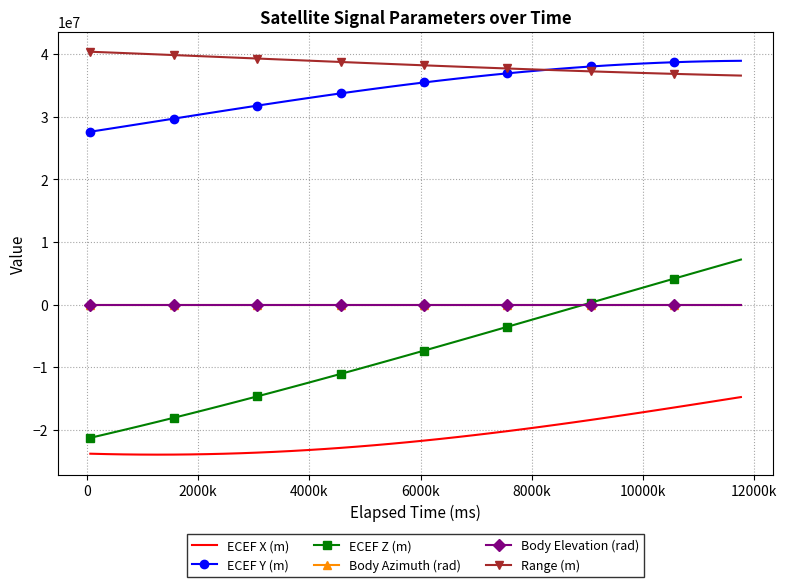

True or false: ECEF X (m) and Body Azimuth (rad) intersect in this chart.

False